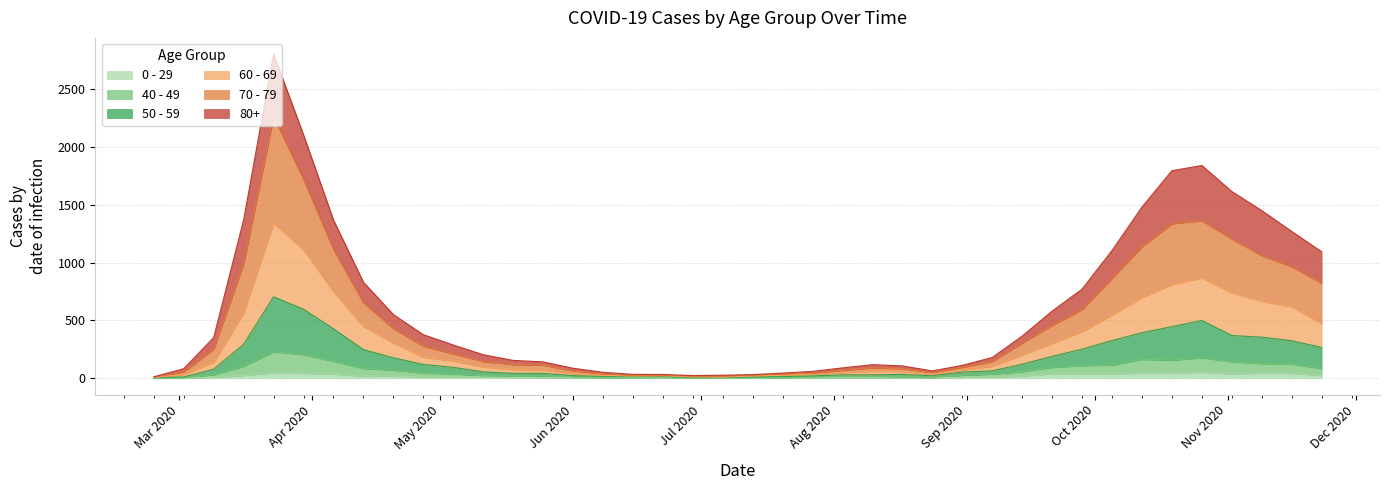

What are all the series names shown in the legend?

0 - 29, 40 - 49, 50 - 59, 60 - 69, 70 - 79, 80+